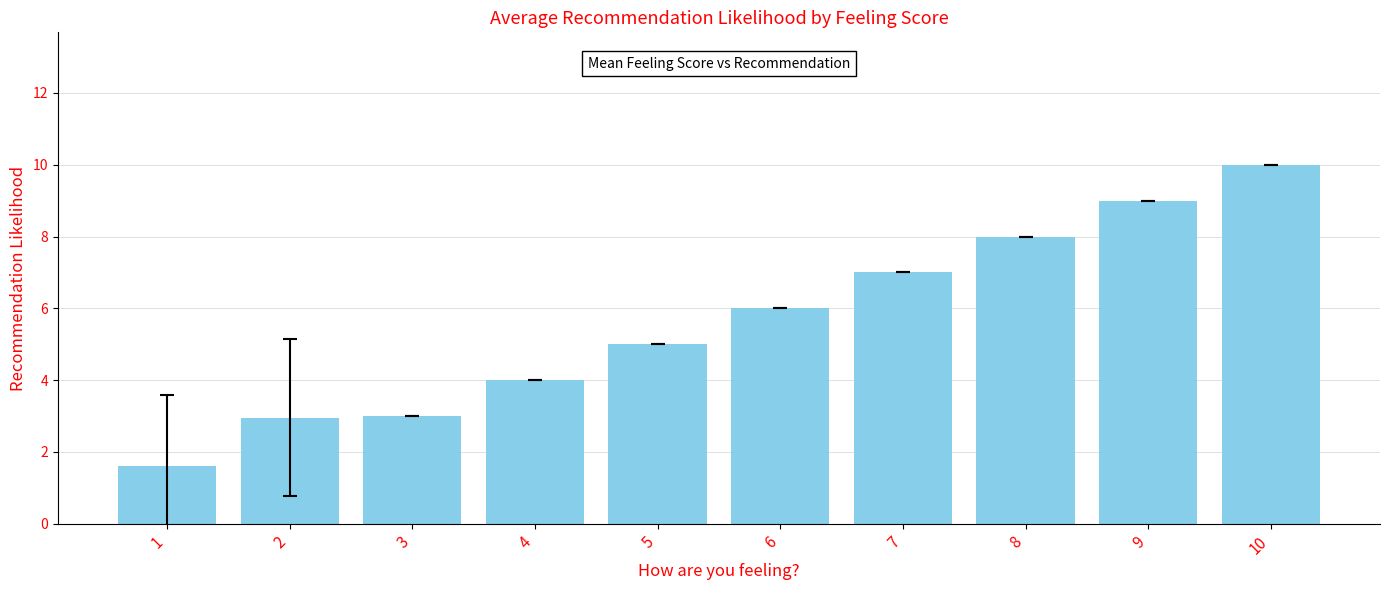

Approximately how many times larger is the value at 1 compared to 6?

0.3